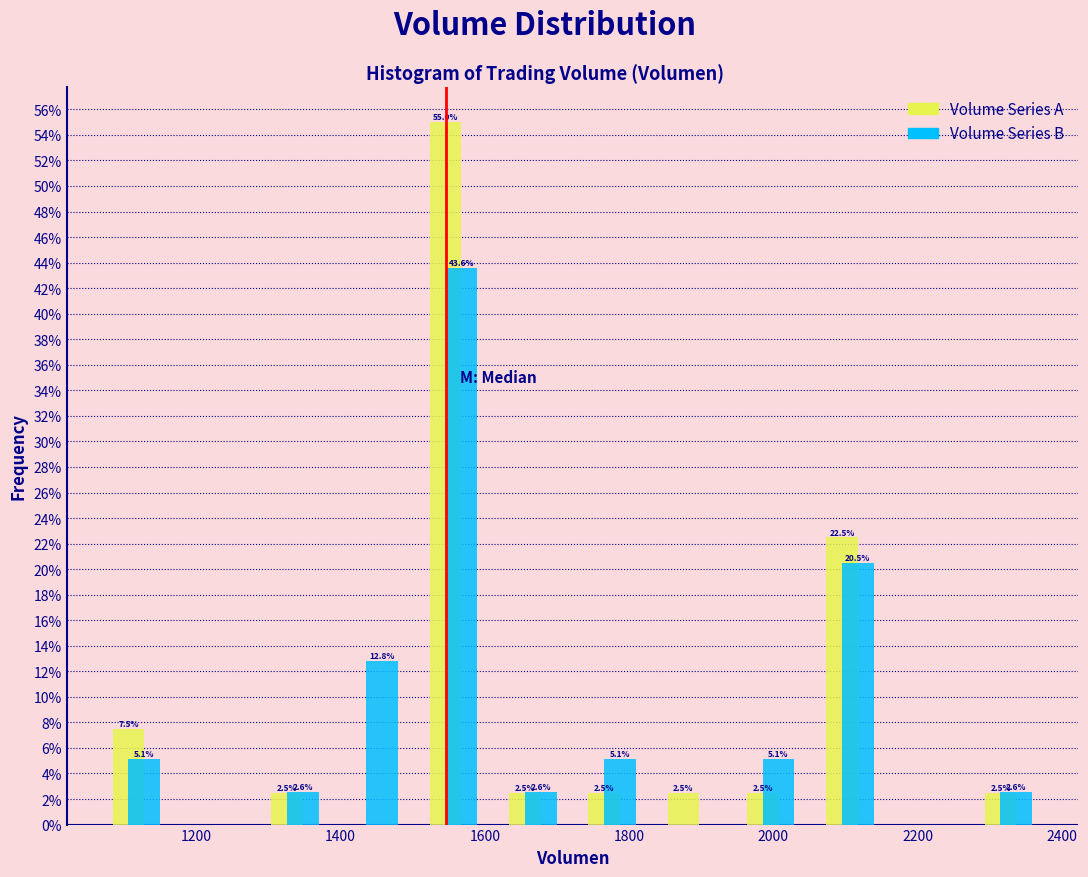

In the Volume Series A series, which range on the x-axis has the tallest bar?

1500 to 1620